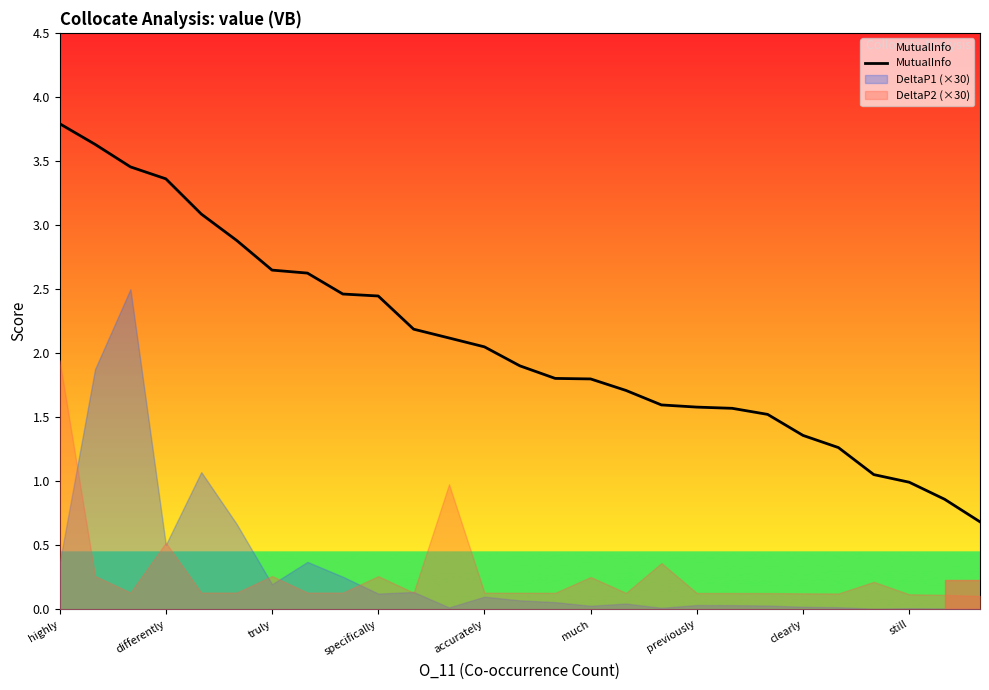

What is the difference between the maximum and second lowest values?

2.9